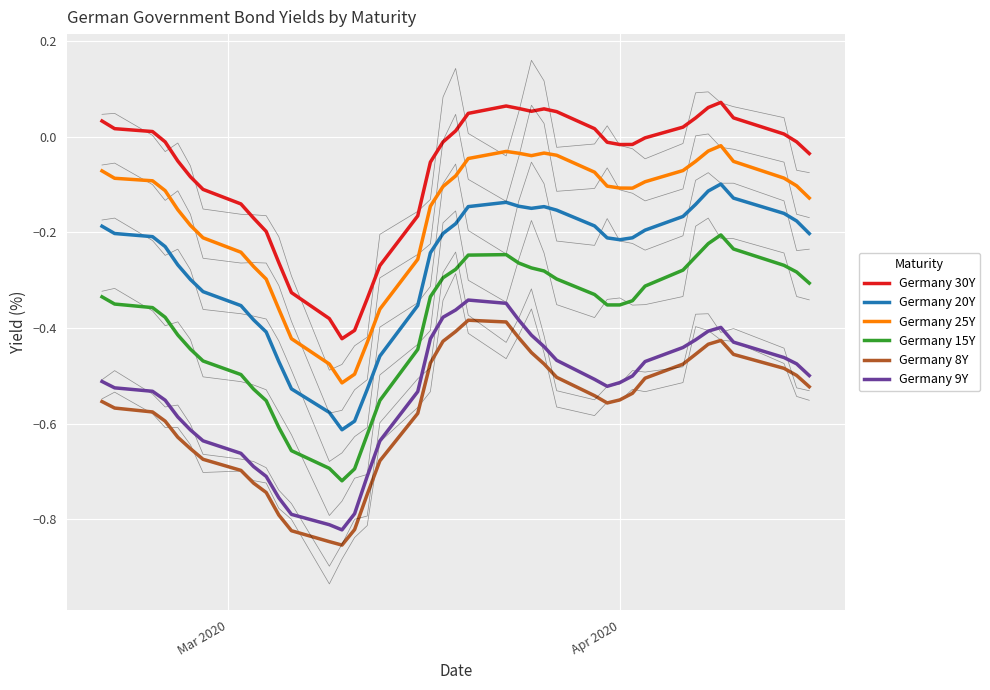

What is the sum of all Germany 25Y values?

-6.6